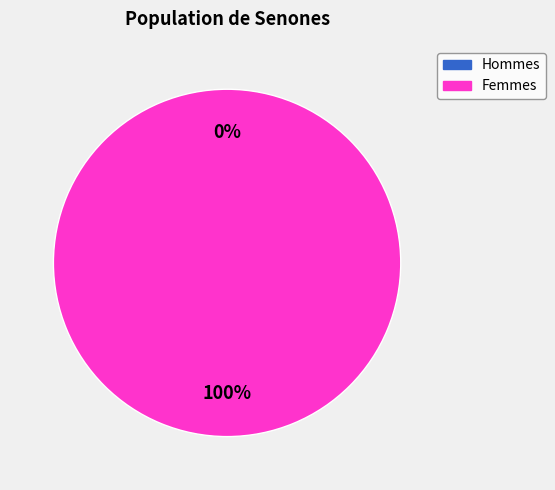

To the nearest percent, what percentage of the pie is 1573499778?

100%